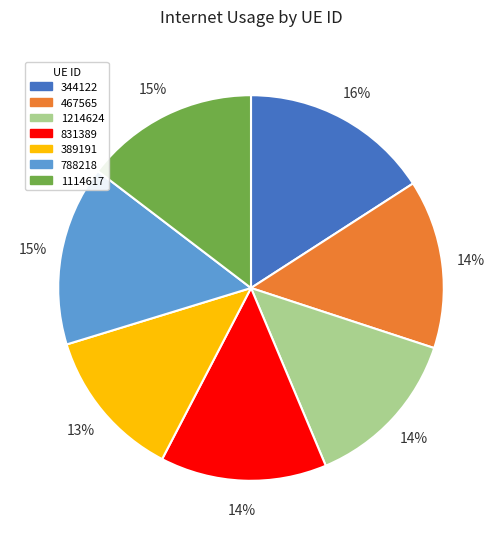

Between 831389 and 389191, which is larger?

831389